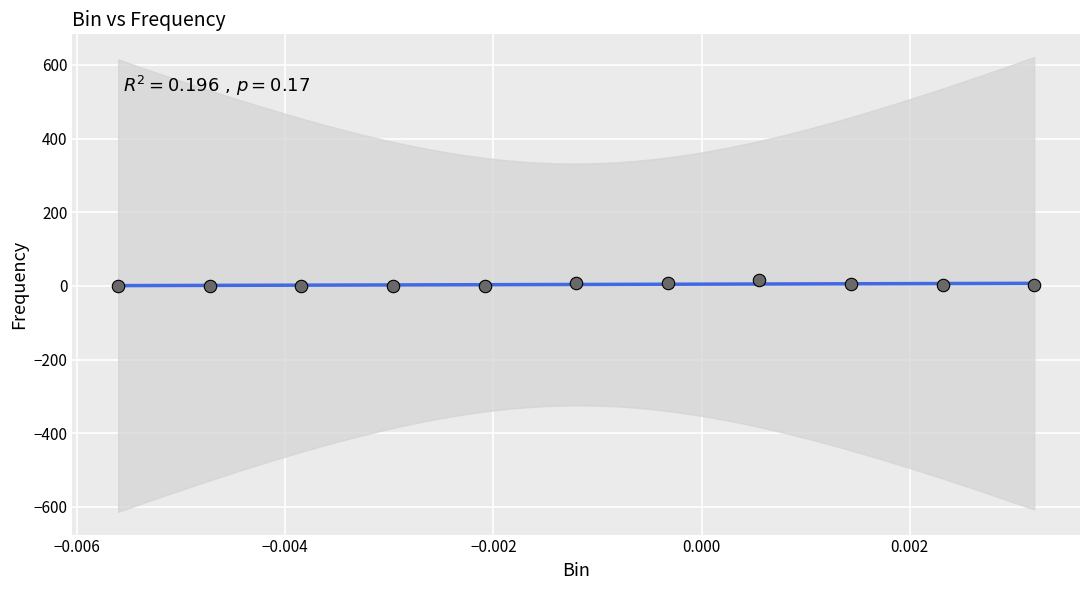

What is the average Y value?

4